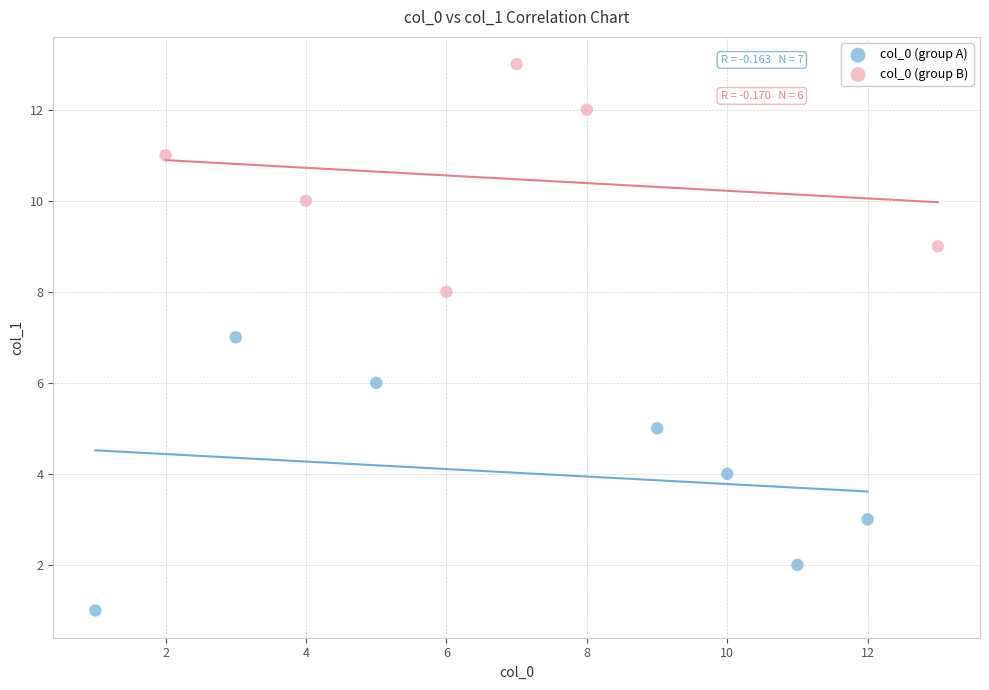

Which series reaches the maximum Y coordinate?

col_0 (group B)